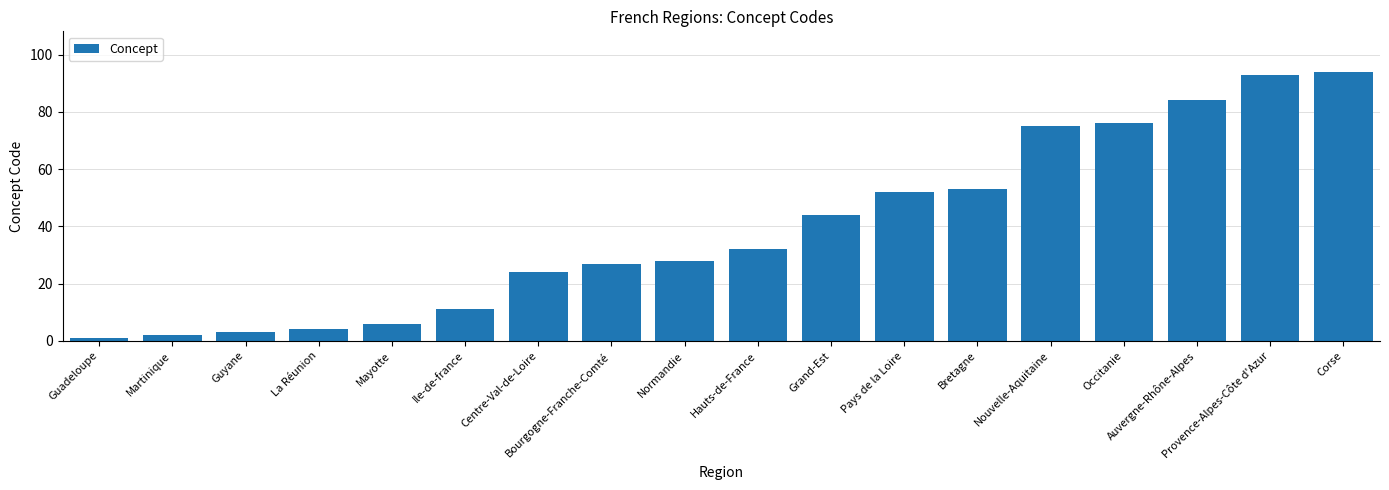

At which category does the chart reach its minimum across all series?

Guadeloupe